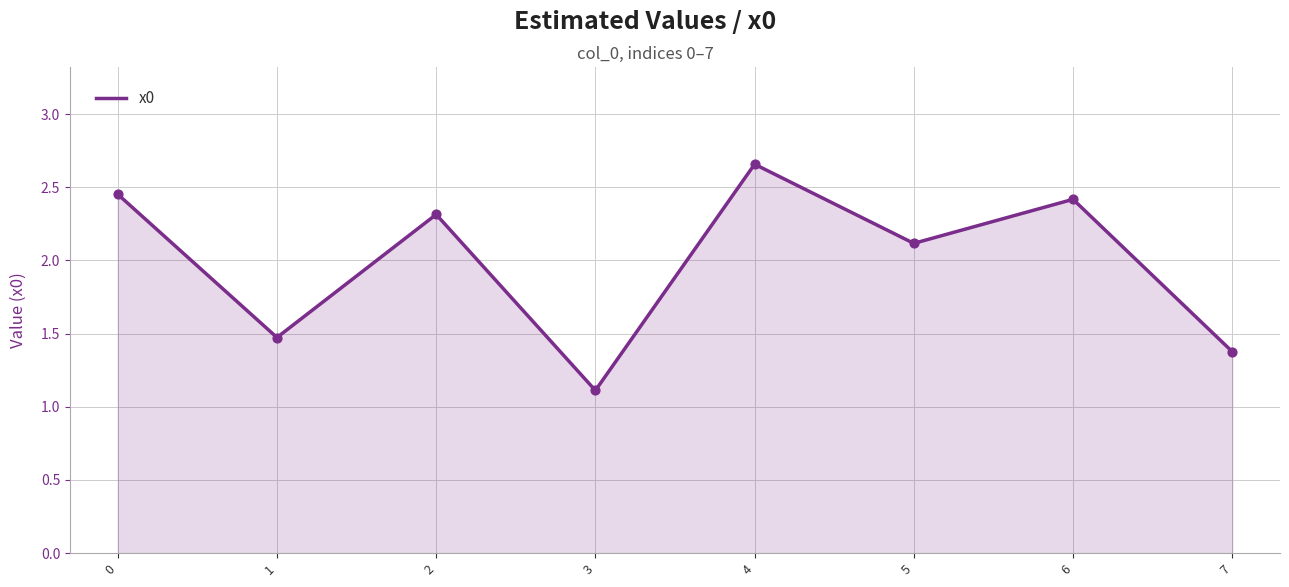

Approximately how many times larger is the value at 4 compared to 0?

1.1